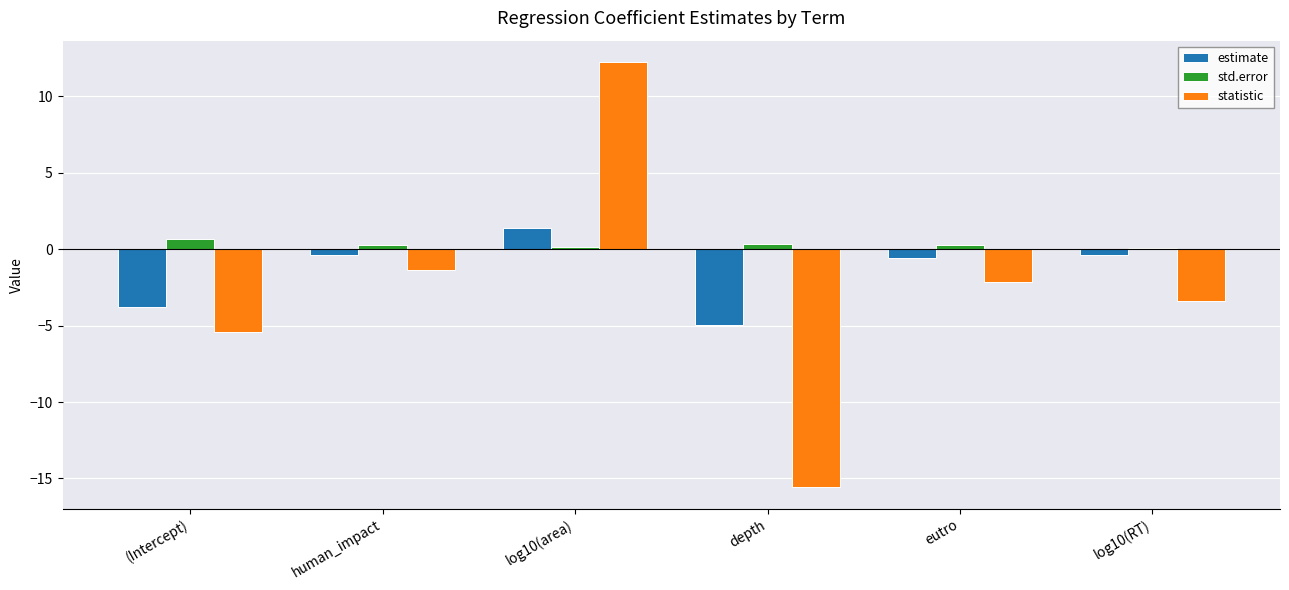

How many distinct data groups are displayed?

3